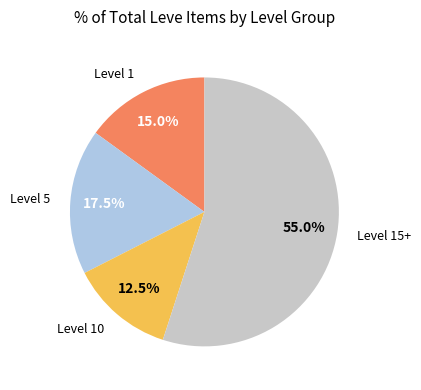

Count the number of slices in the pie.

4